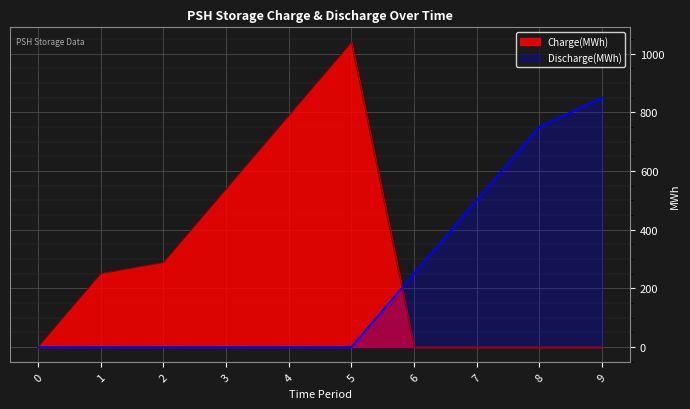

In Charge(MWh), how many points are higher than both neighbors (excluding endpoints)?

1